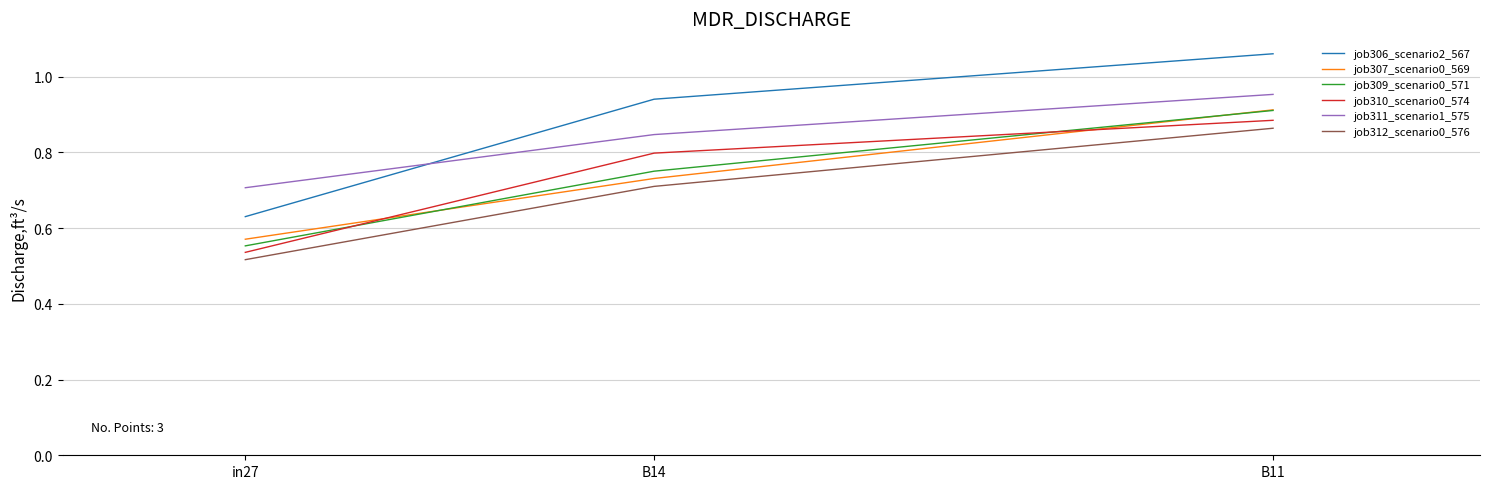

What position from the left is B14?

2